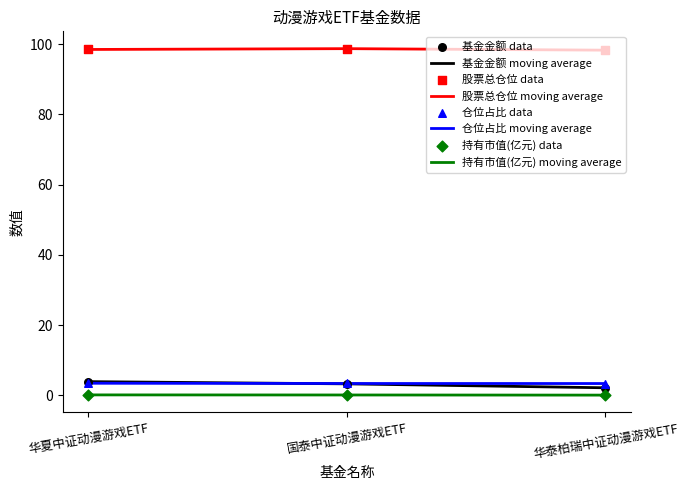

The value of 基金金额 moving average at 国泰中证动漫游戏ETF is 3.3. True or false?

True